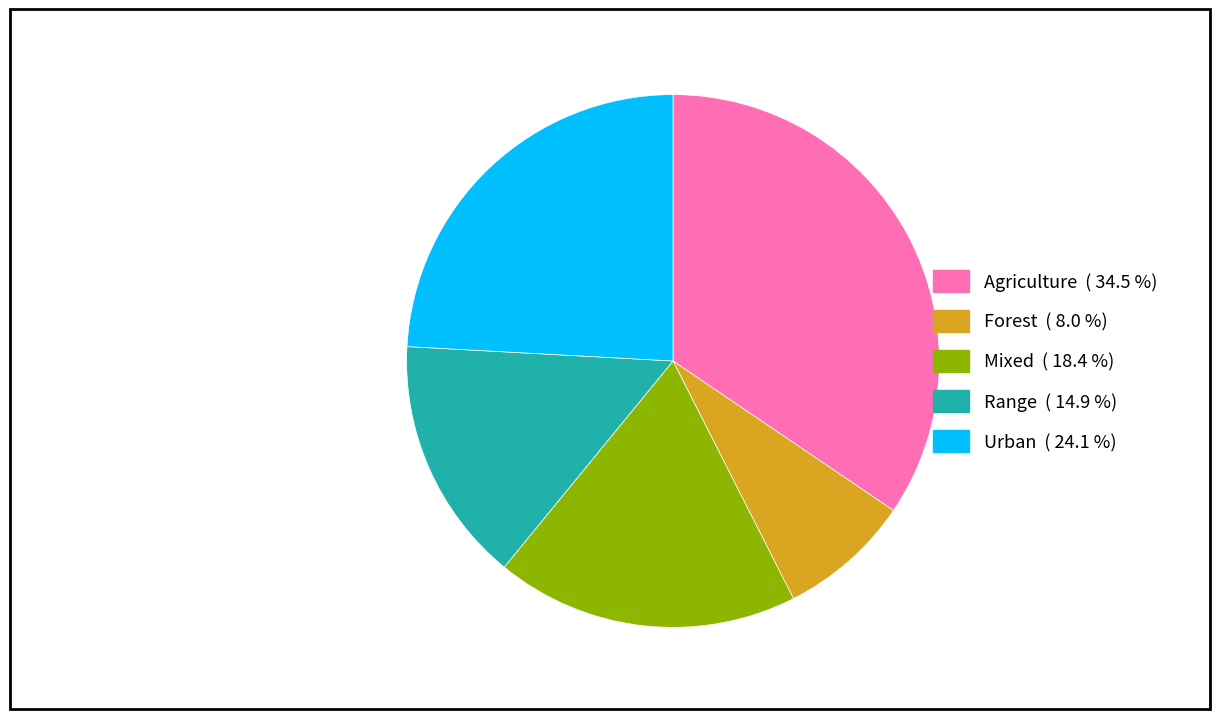

True or false: Urban accounts for 15% of the total.

False